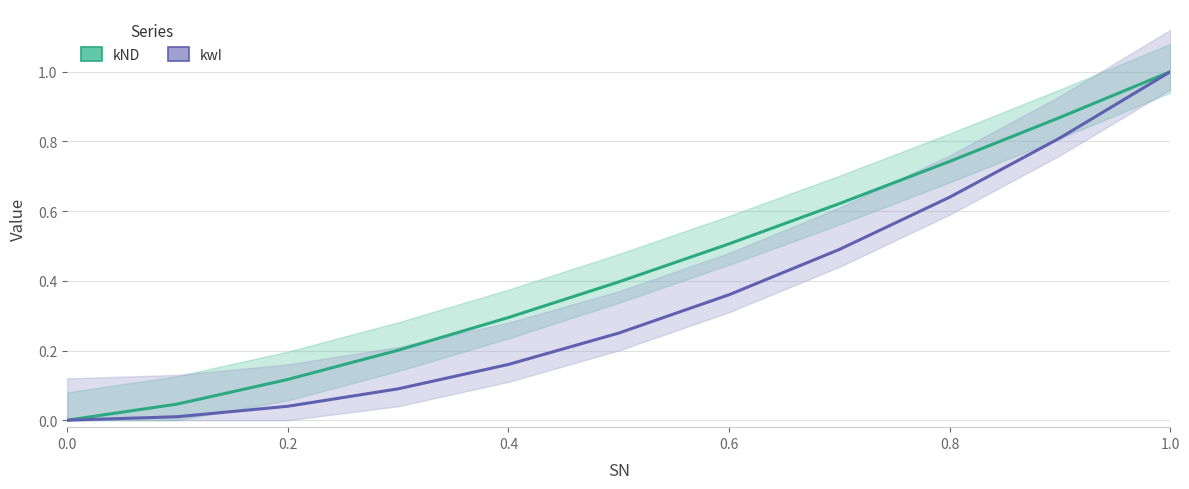

Is it true that kND equals 0.1 at 0.4?

False